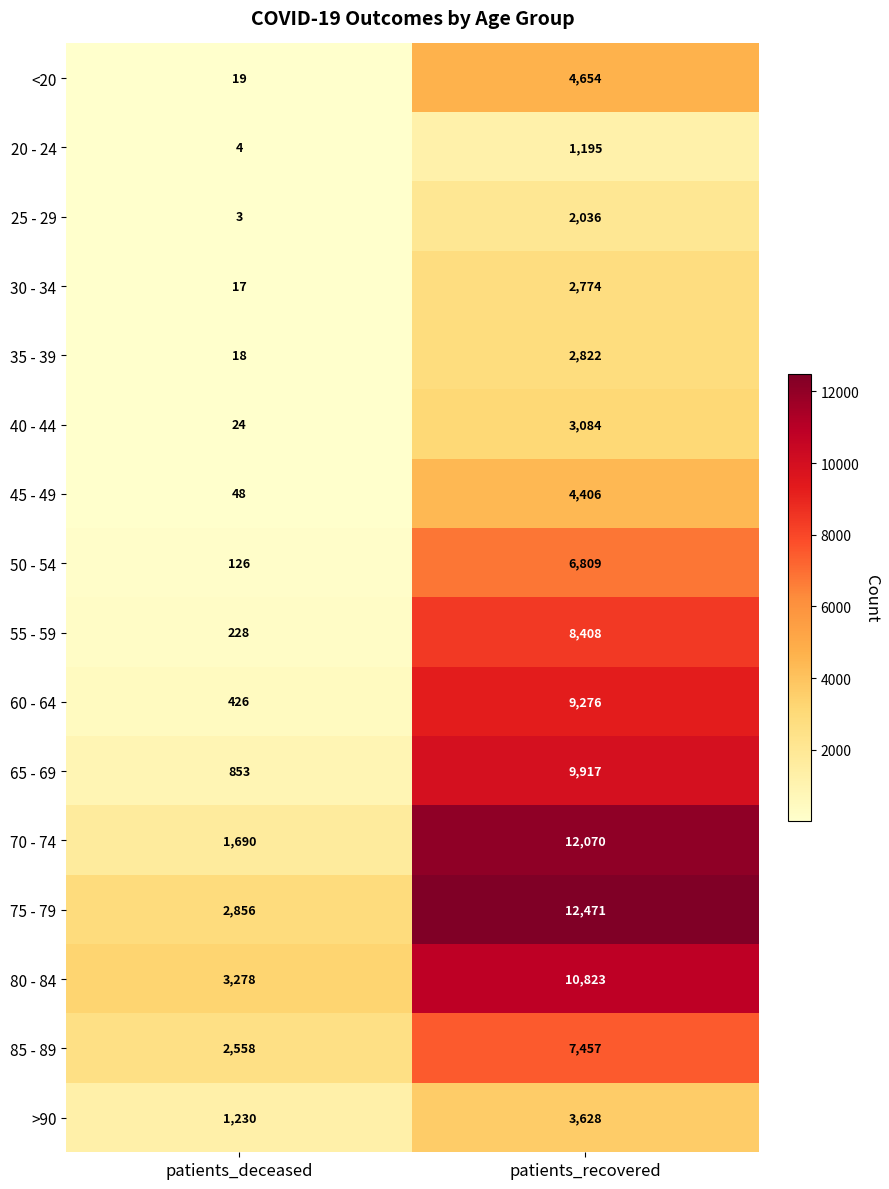

What is the total value across all series at patients_deceased?

13378